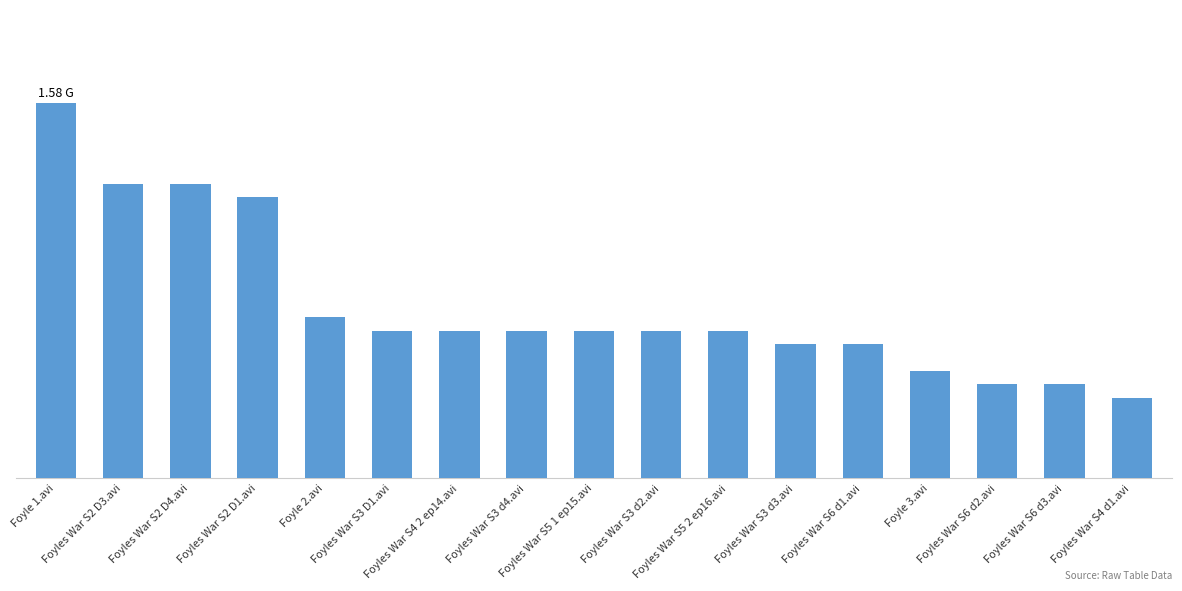

List the labels in order of value, largest first.

Foyle 1.avi, Foyles War S2 D3.avi, Foyles War S2 D4.avi, Foyles War S2 D1.avi, Foyle 2.avi, Foyles War S3 D1.avi, Foyles War S4 2 ep14.avi, Foyles War S3 d4.avi, Foyles War S5 1 ep15.avi, Foyles War S3 d2.avi, Foyles War S5 2 ep16.avi, Foyles War S3 d3.avi, Foyles War S6 d1.avi, Foyle 3.avi, Foyles War S6 d2.avi, Foyles War S6 d3.avi, Foyles War S4 d1.avi